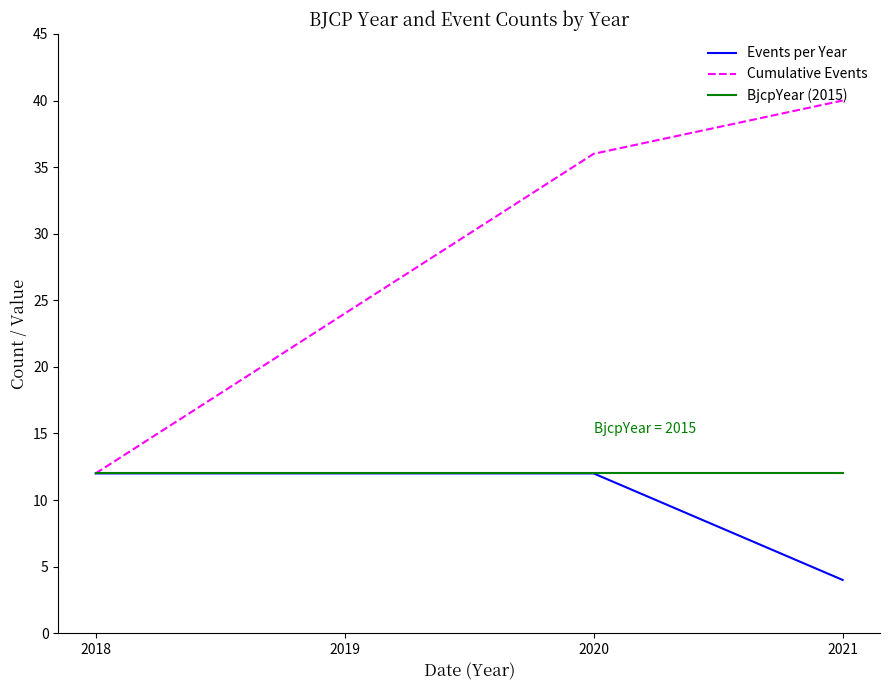

At how many categories does at least one series exceed 29?

2